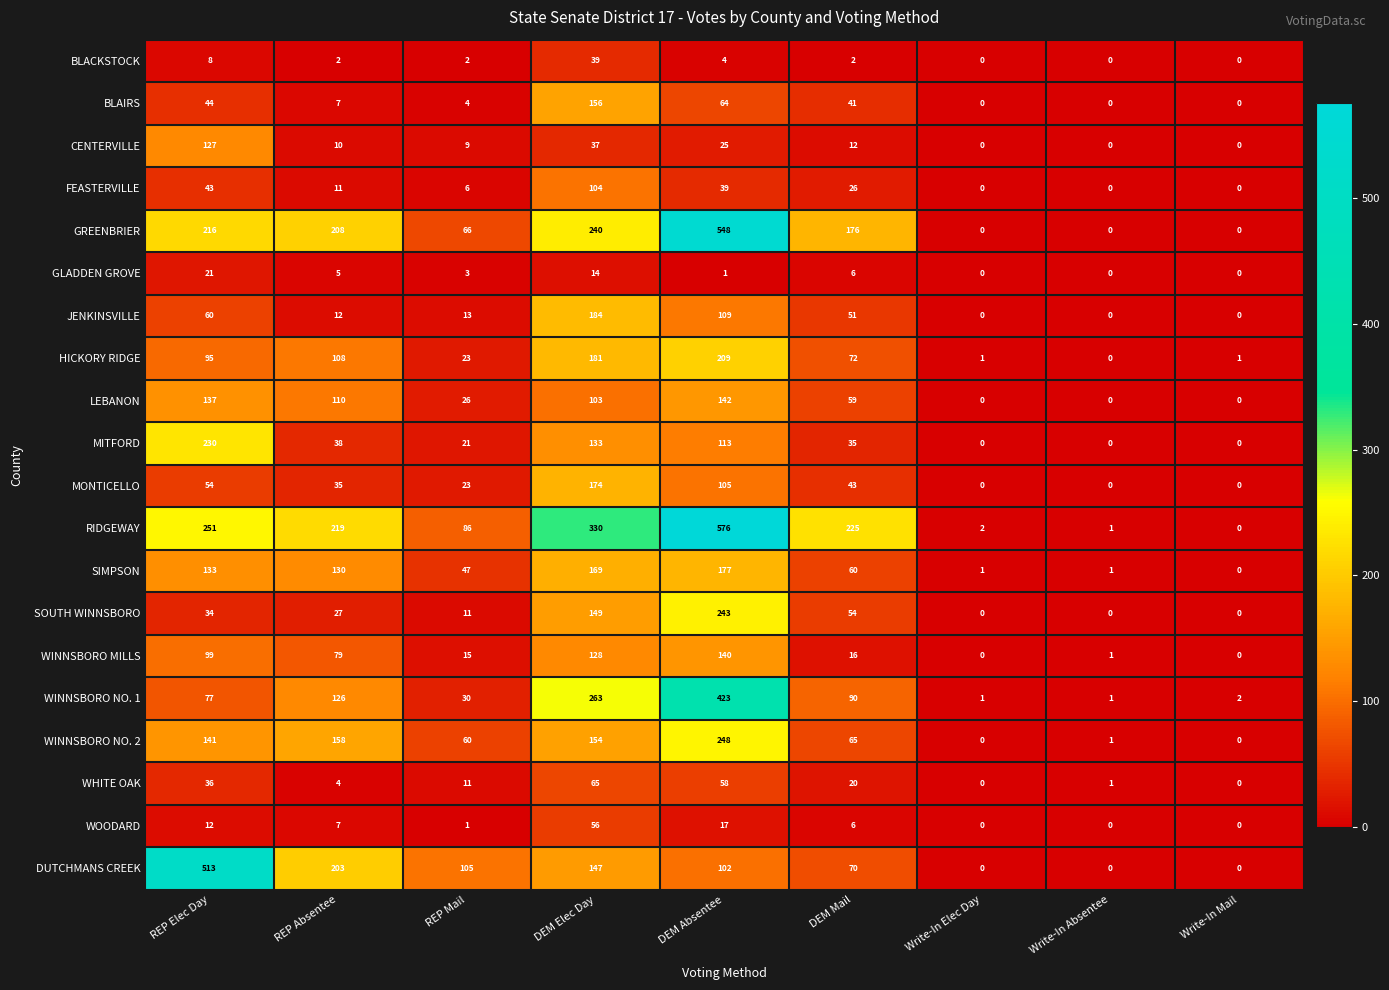

What is the approximate value of GLADDEN GROVE at DEM Elec Day?

14